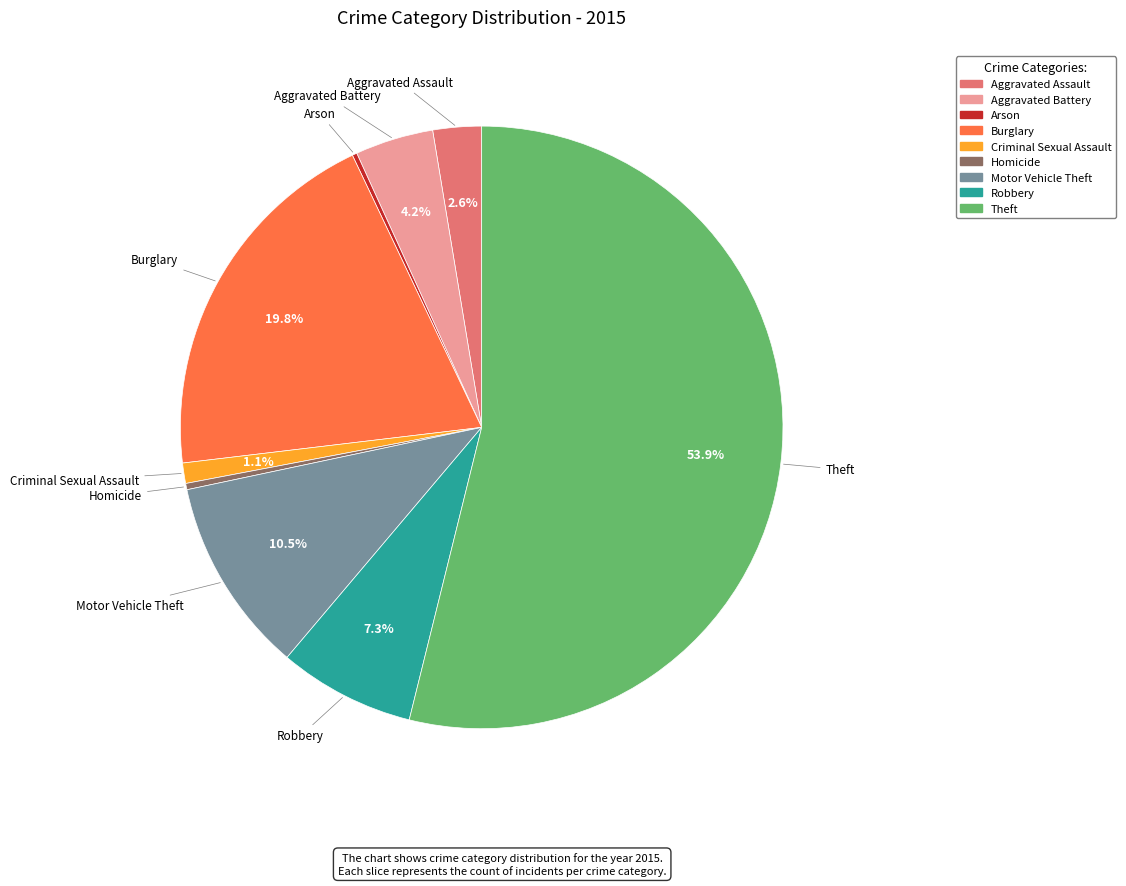

Which slice is the largest?

Theft